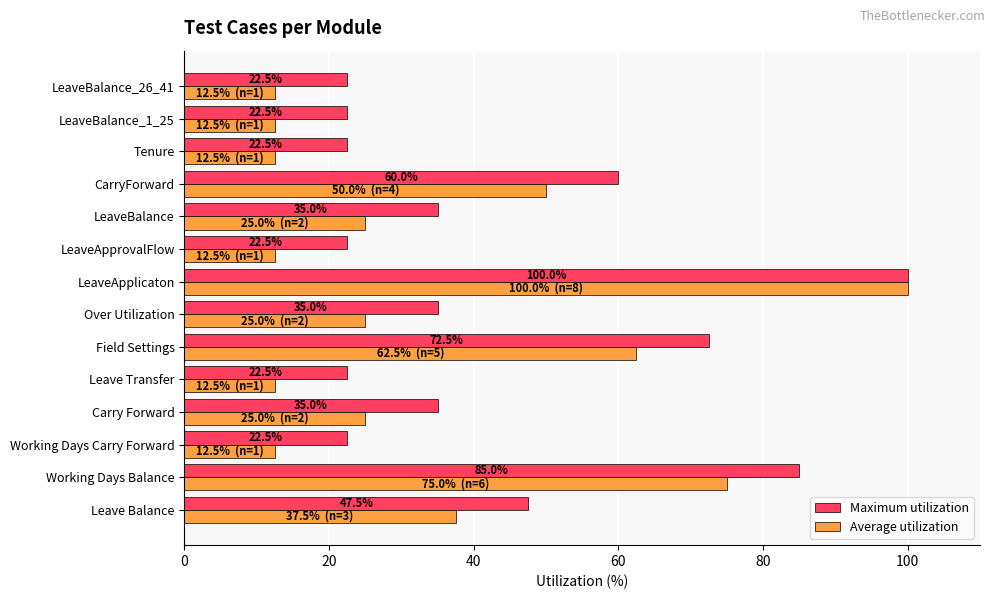

What is the smallest value displayed?

12.5